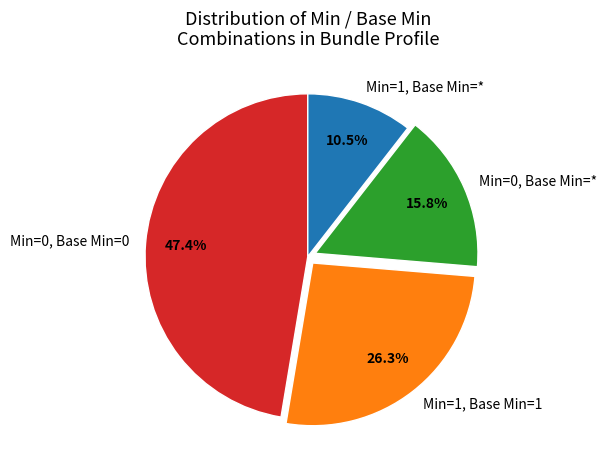

Which category has the smallest portion of the pie?

Min=1, Base Min=*